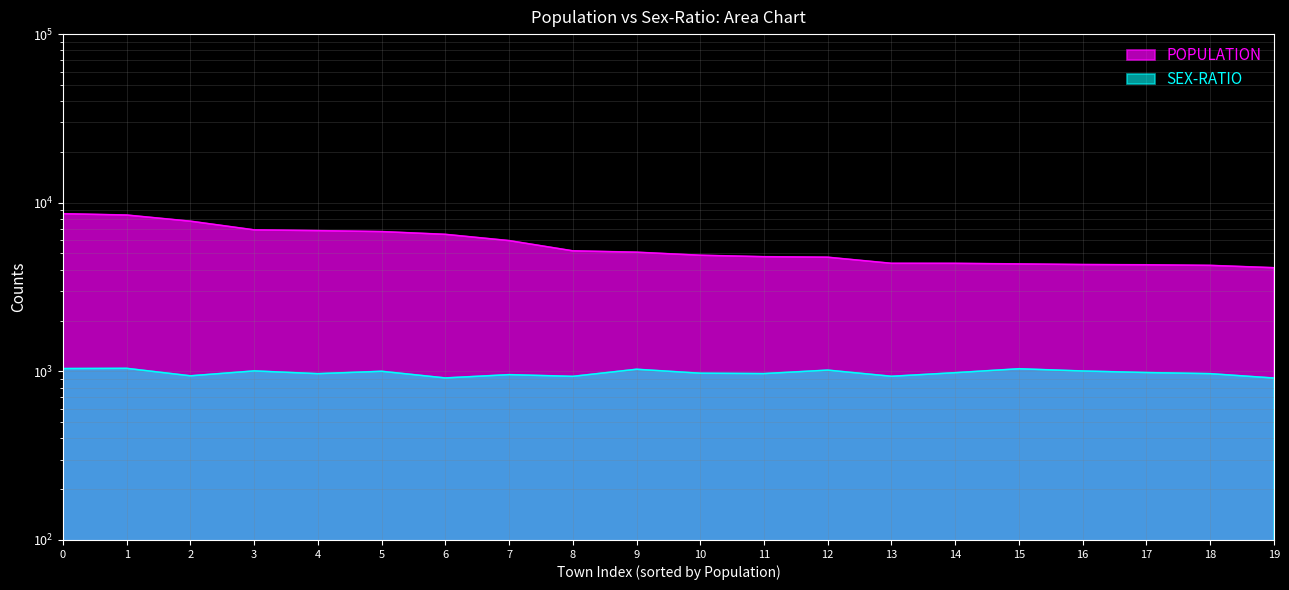

What is the lowest value of the SEX-RATIO series?

913